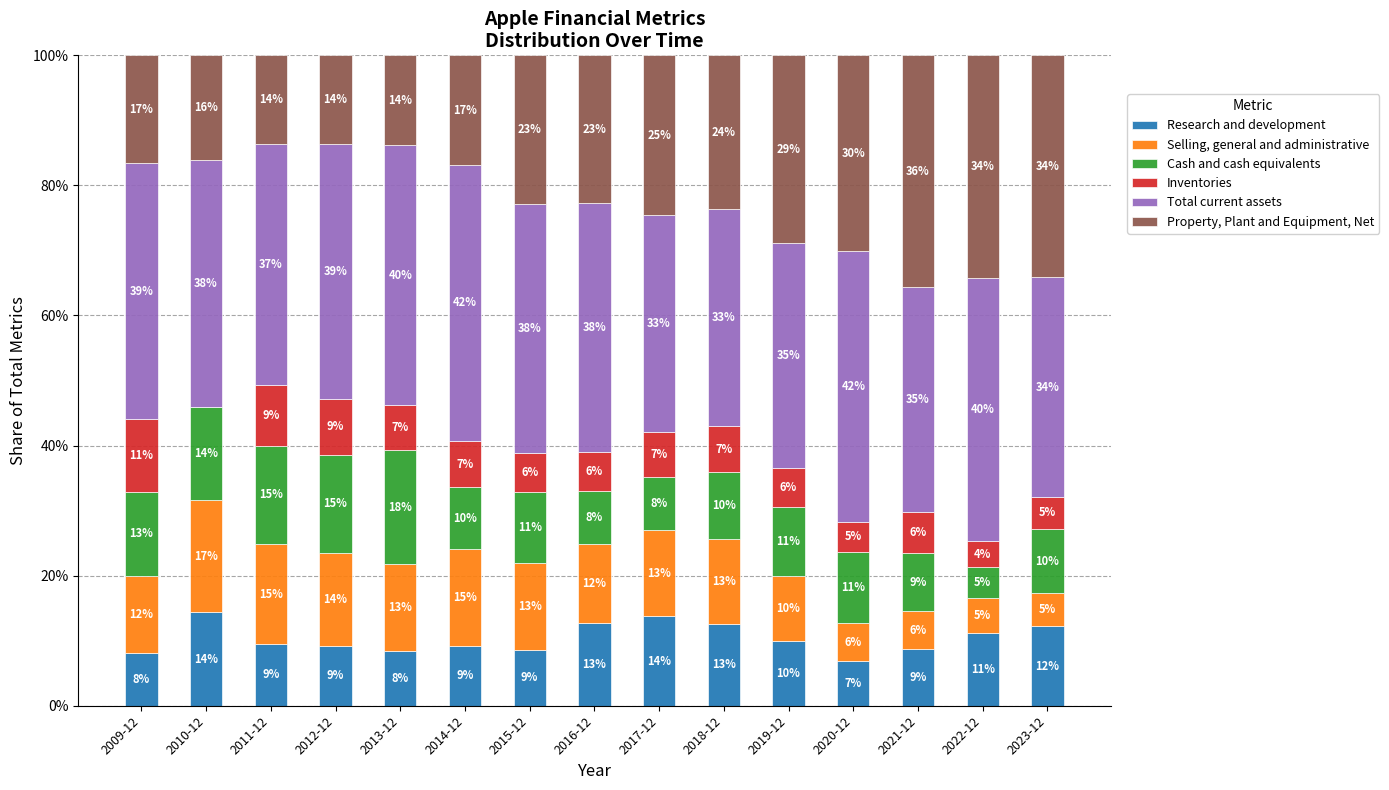

What is the maximum value for Research and development?

14.4